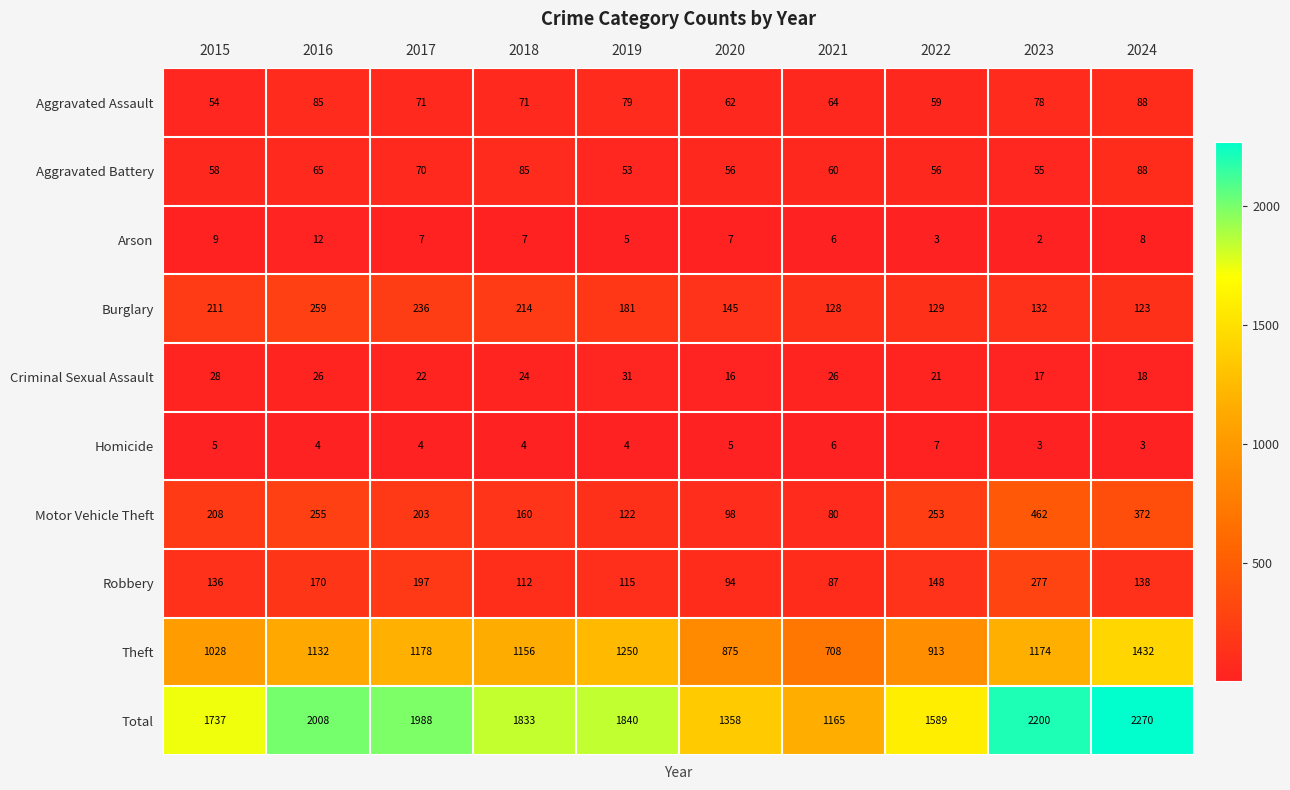

What is the greatest value displayed?

2270